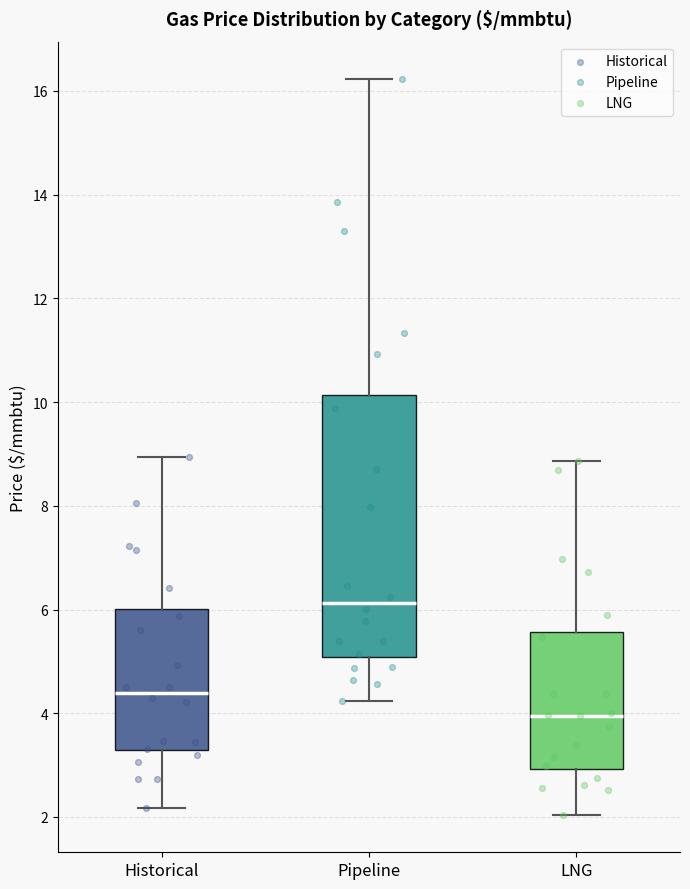

Comparing the boxes themselves (not the whiskers), which one is the tallest?

Pipeline